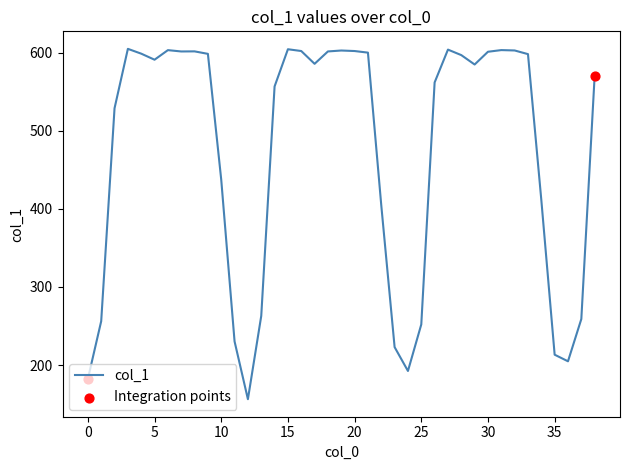

What is the difference between the maximum and minimum values?

448.3